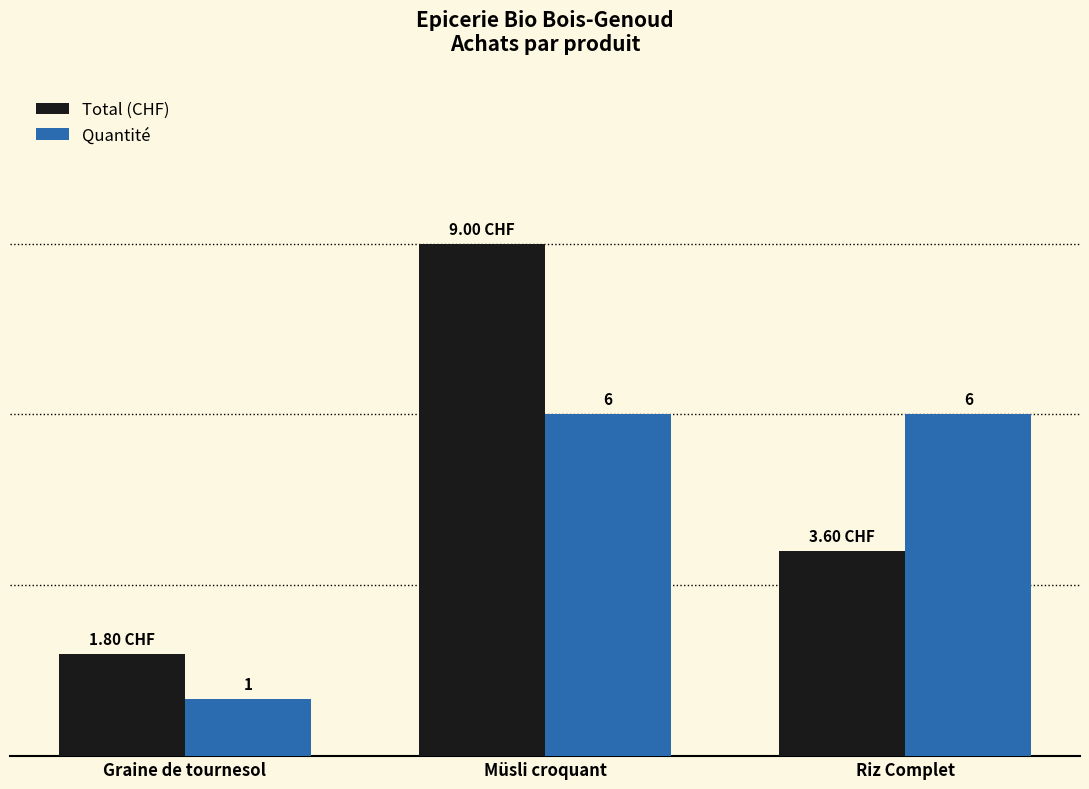

Which series has the largest total across all categories?

Total (CHF)